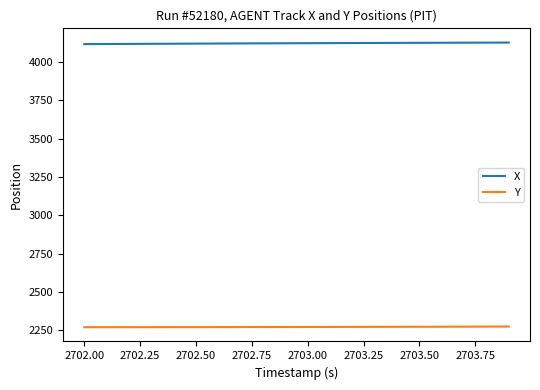

List the series in order of their overall mean, highest first.

X, Y